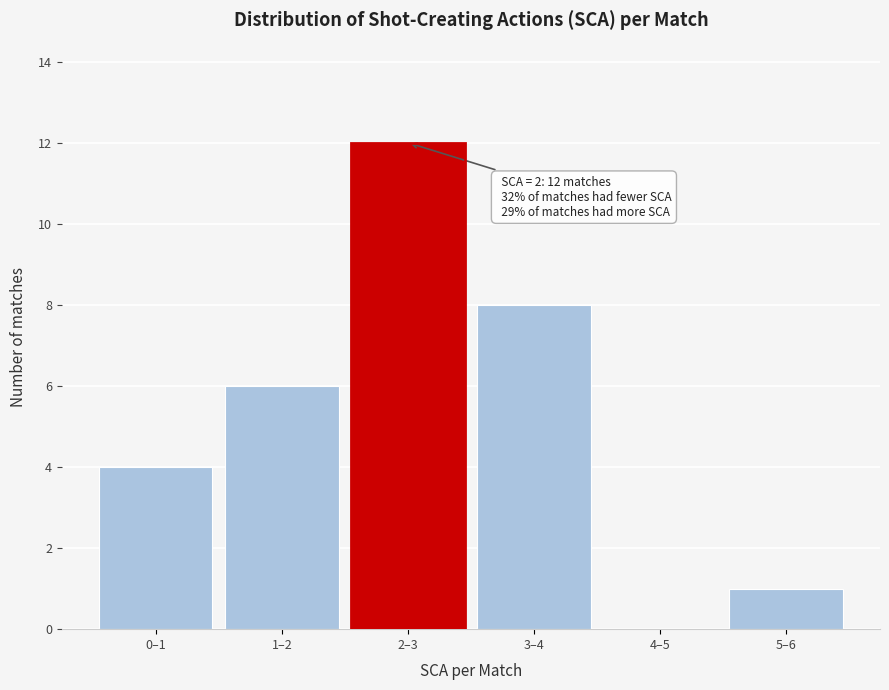

Reading left to right, extract all data points from this chart.

0–1=4	1–2=6	2–3=12	3–4=8	4–5=0	5–6=1